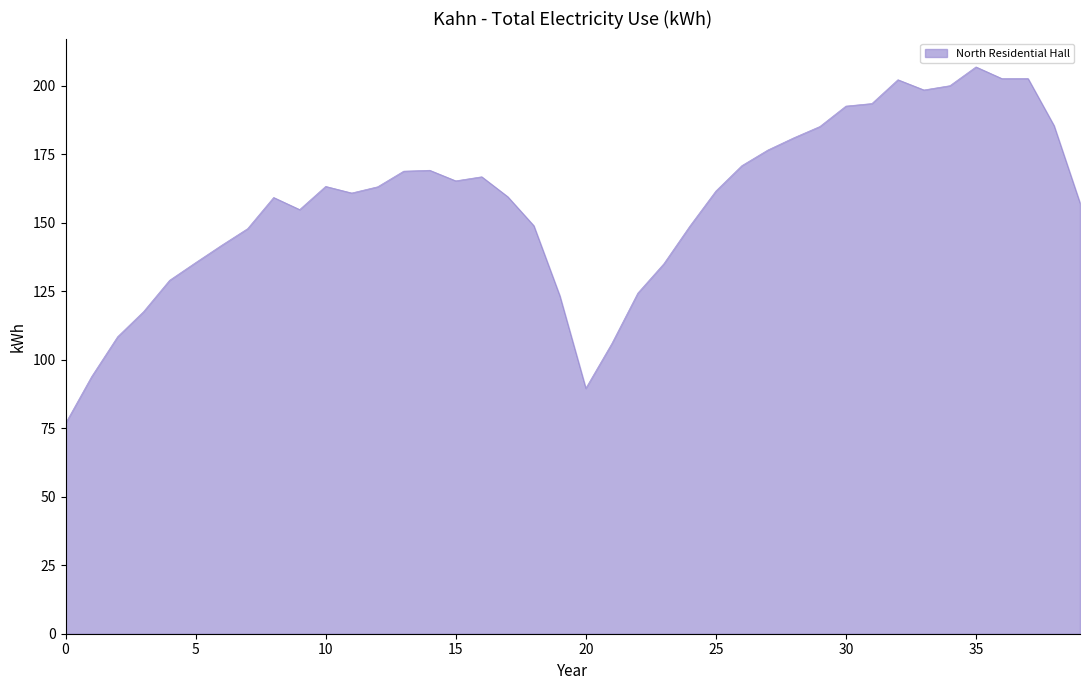

What is the maximum value shown in the chart?

206.9